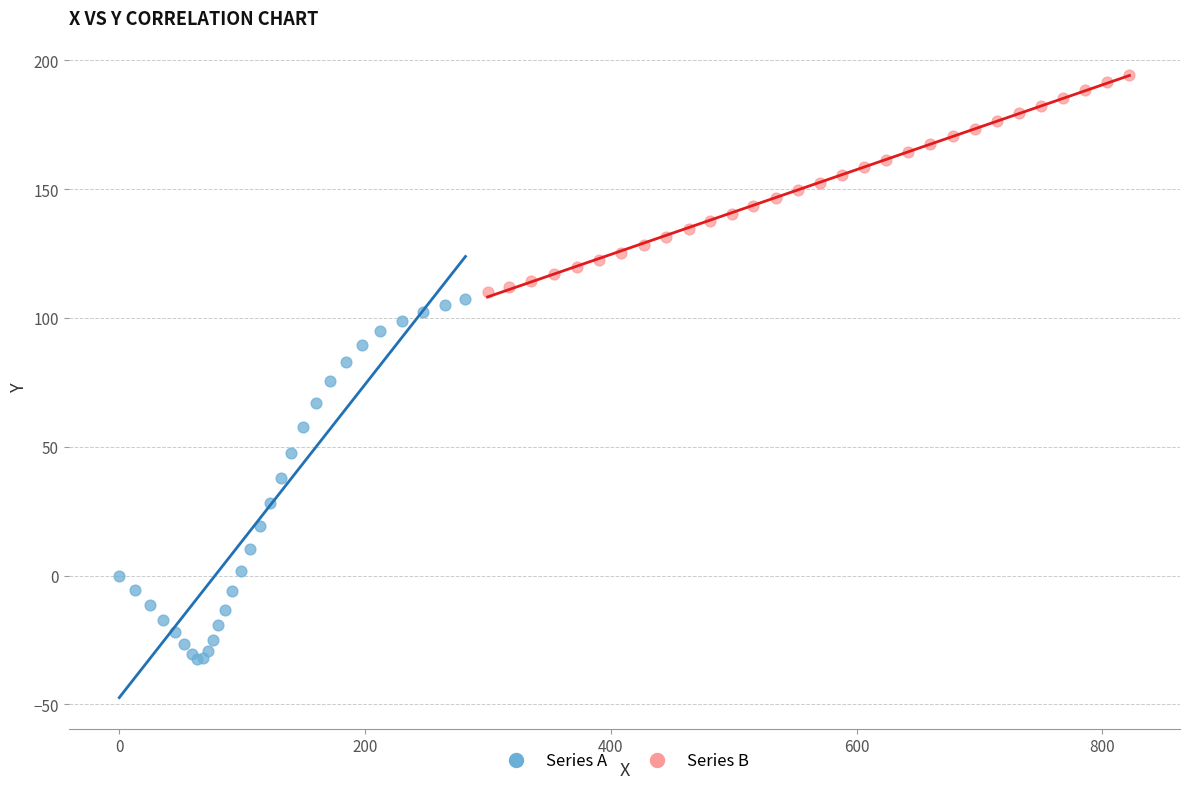

Which series contains the lowest Y value?

Series A